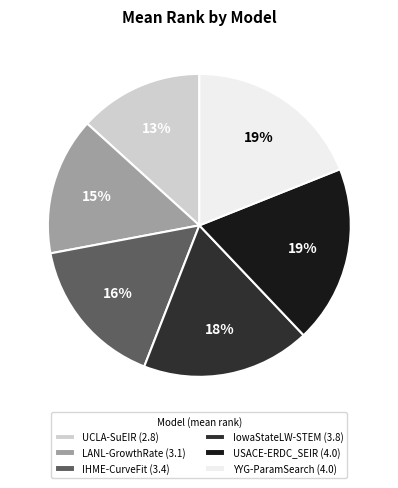

To the nearest percent, what percentage of the pie is YYG-ParamSearch?

19%